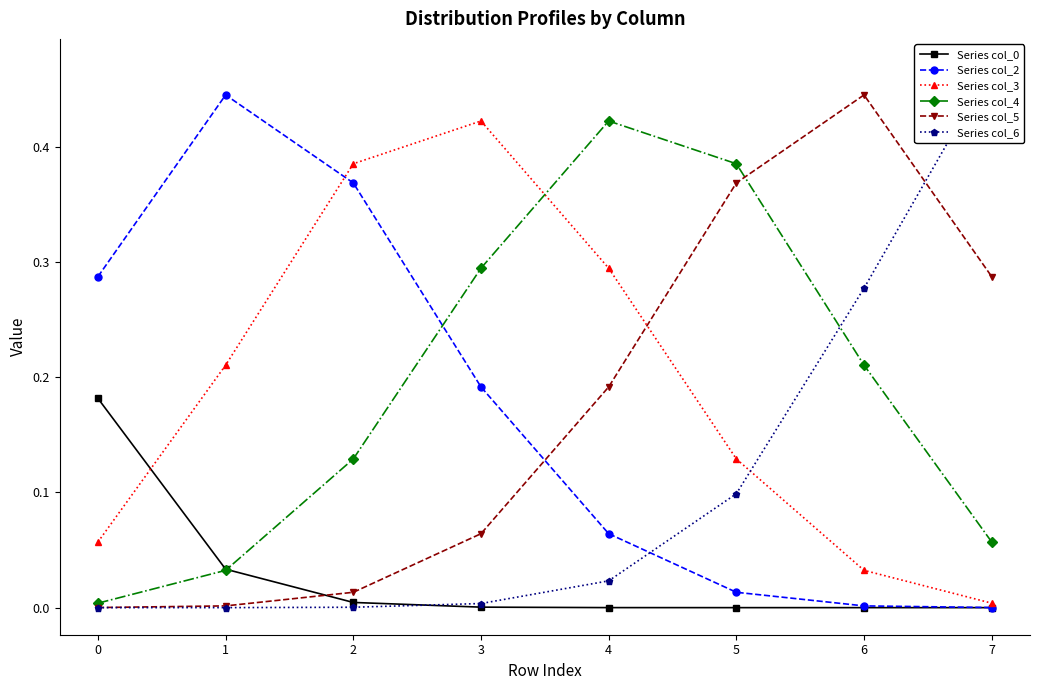

What is the value of the Series col_4 point at the 5th from the left?

0.4